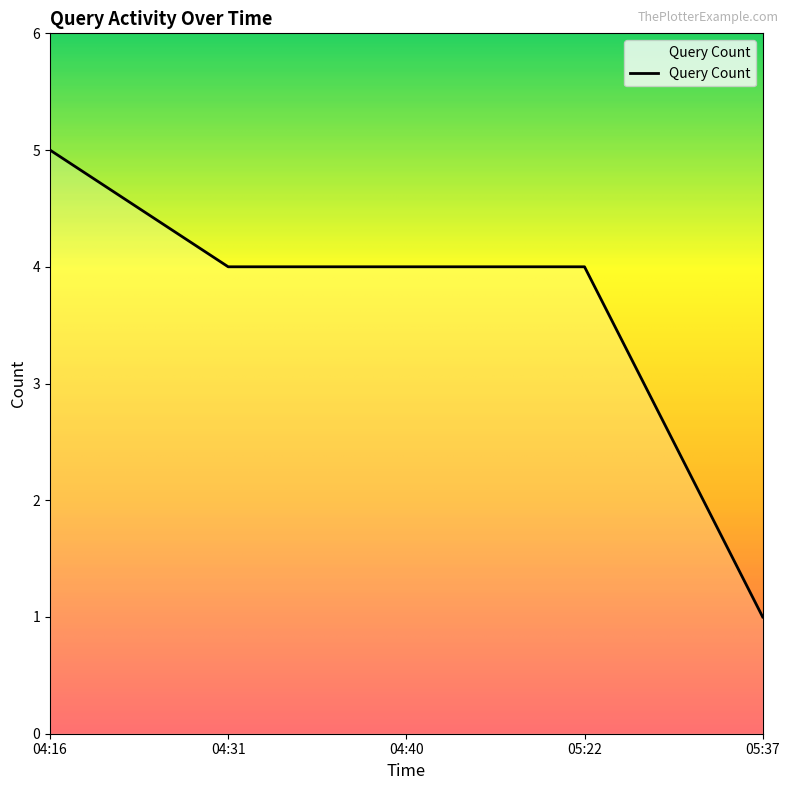

Reading left to right, what are all the values shown in this chart?

5	4	4	4	1